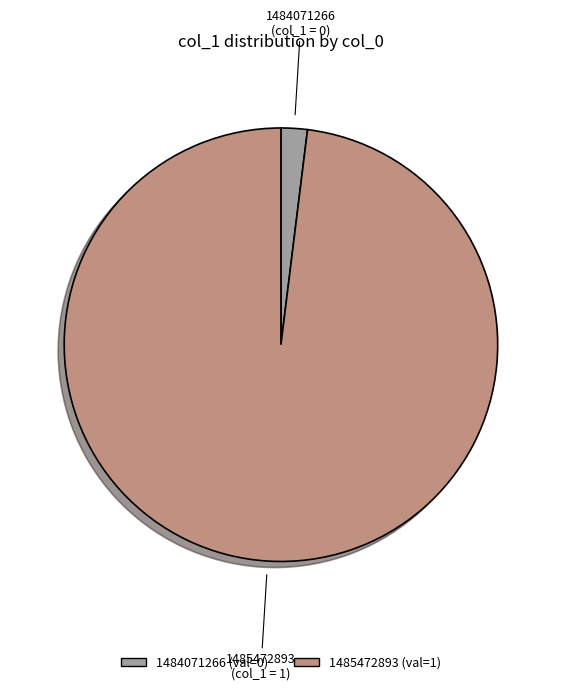

Which has a higher value, 1485472893 or 1484071266?

1485472893